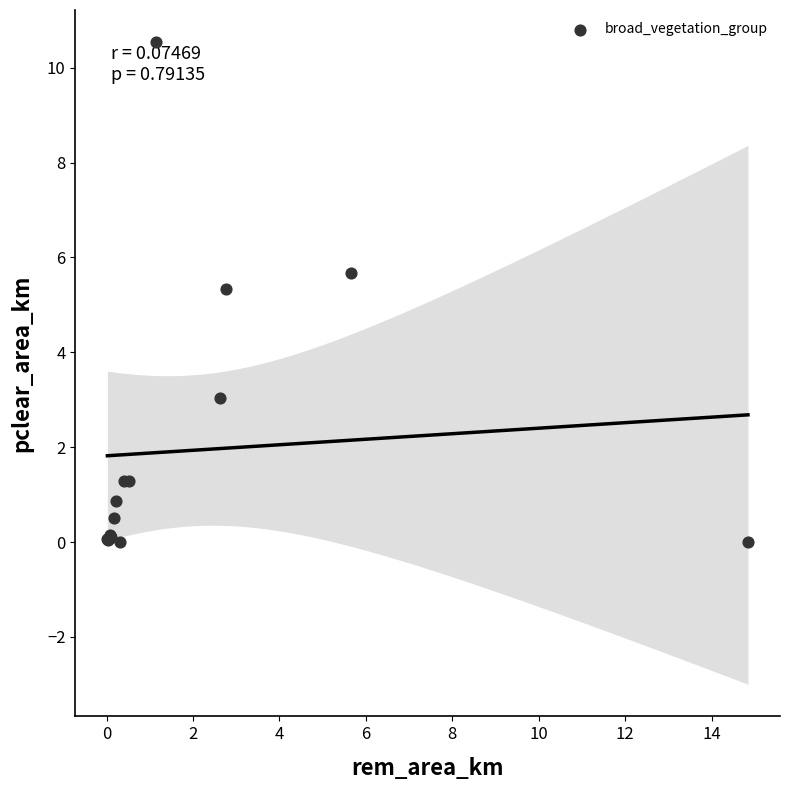

What Y value in the scatter plot is closest to 5?

5.3